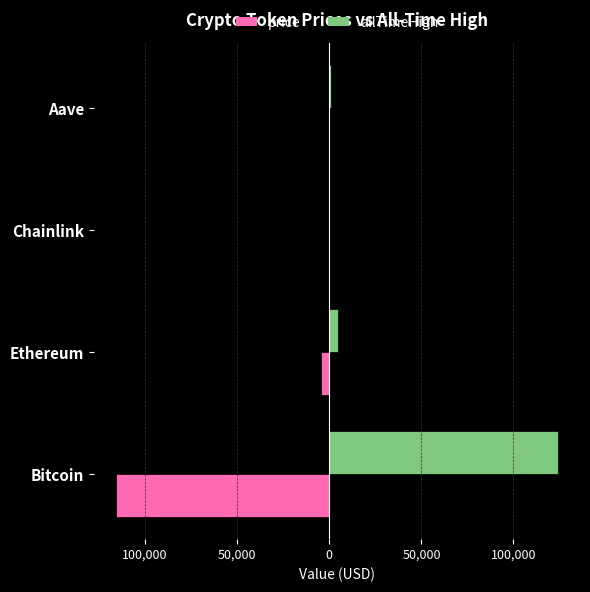

What are all the series names shown in the legend?

price, allTimeHigh